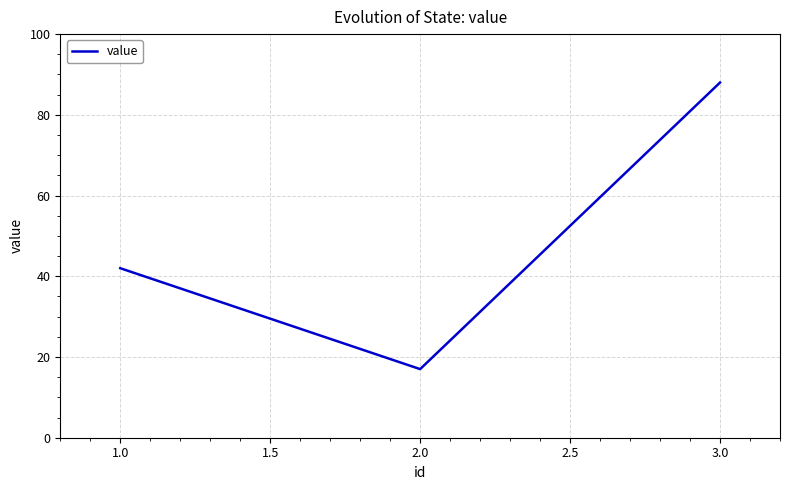

What is the change in value from 1.0 to 3.0?

+46